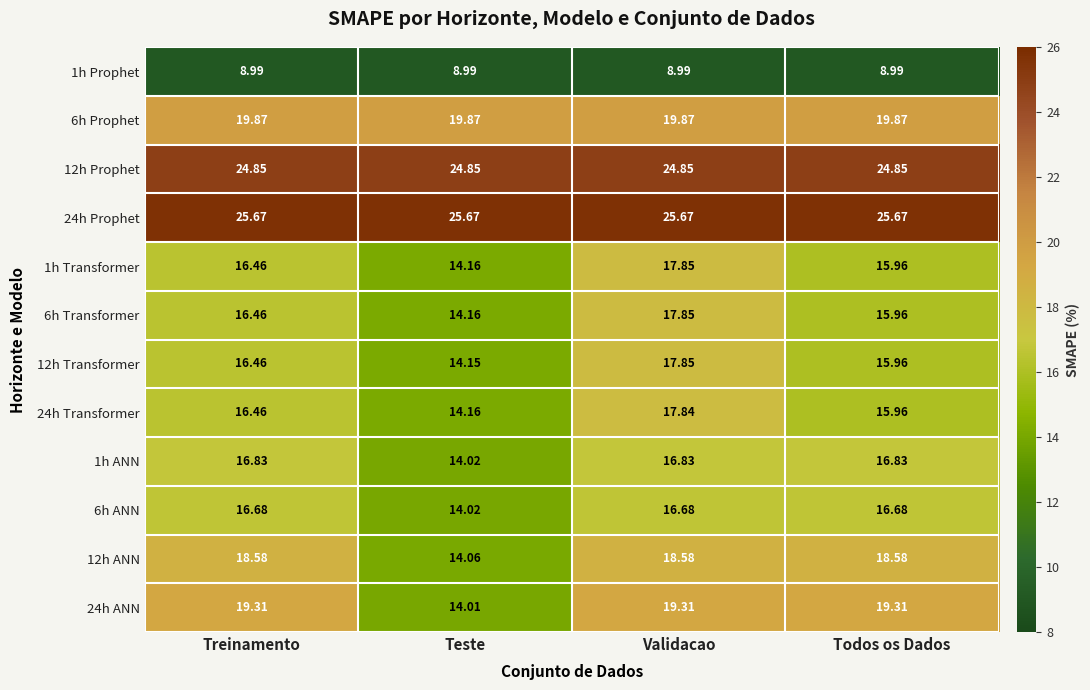

What is the total value across all series at Treinamento?

216.6